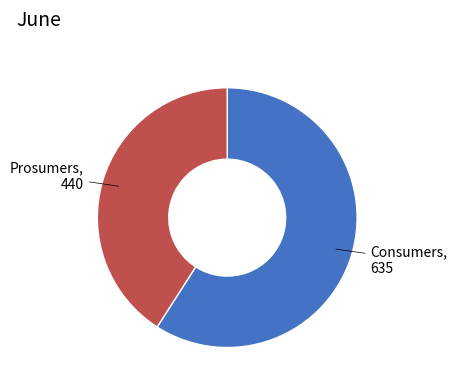

How many slices are in this pie chart?

2